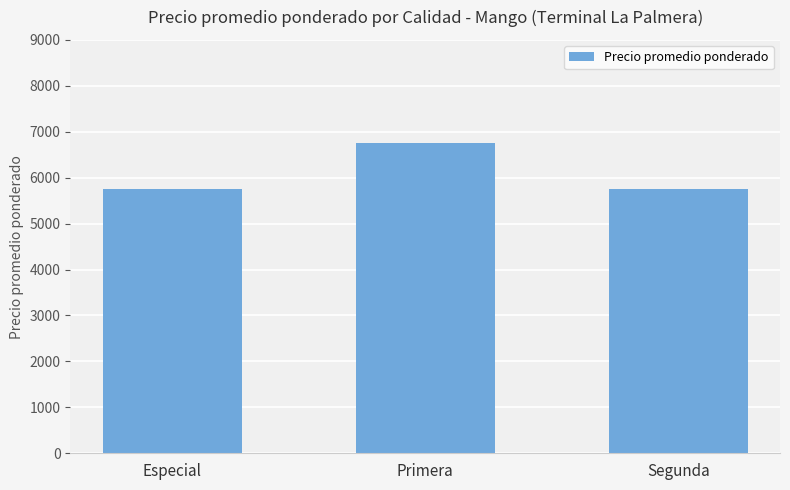

What is the label of the 2nd bar from the right?

Primera